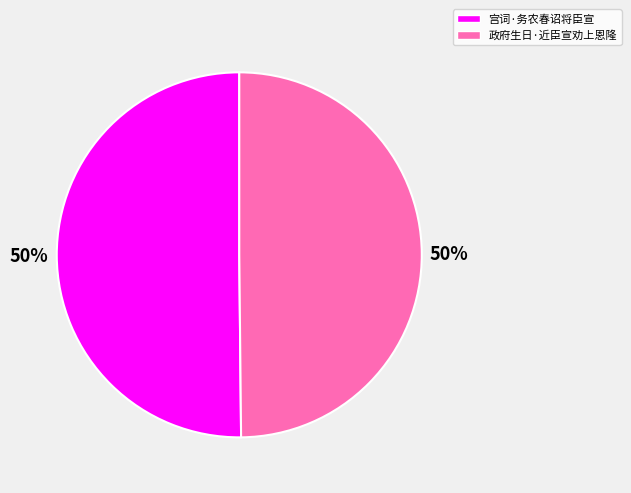

What percentage is the 政府生日·近臣宣劝上恩隆 slice, to the nearest percent?

50%